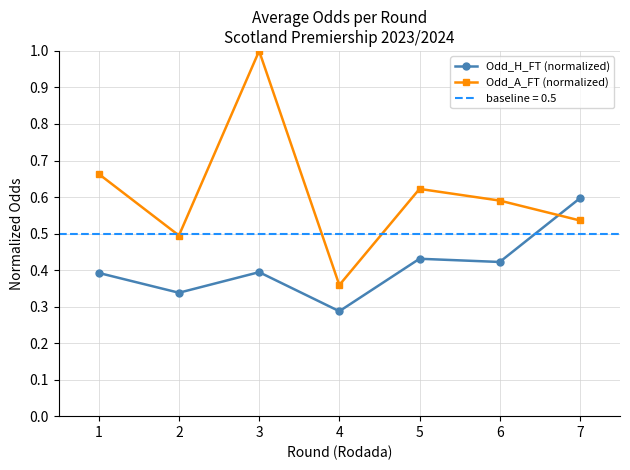

True or false: Odd_H_FT (normalized) has more than 2 points higher than both neighbors.

False